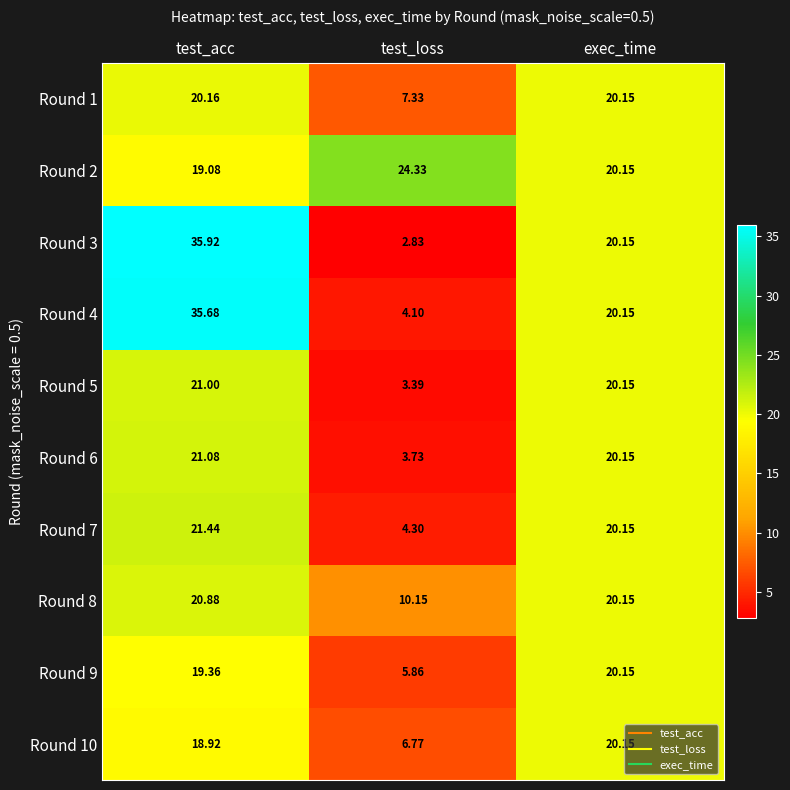

List the labels in order of Round 2 value, largest first.

test_loss, exec_time, test_acc